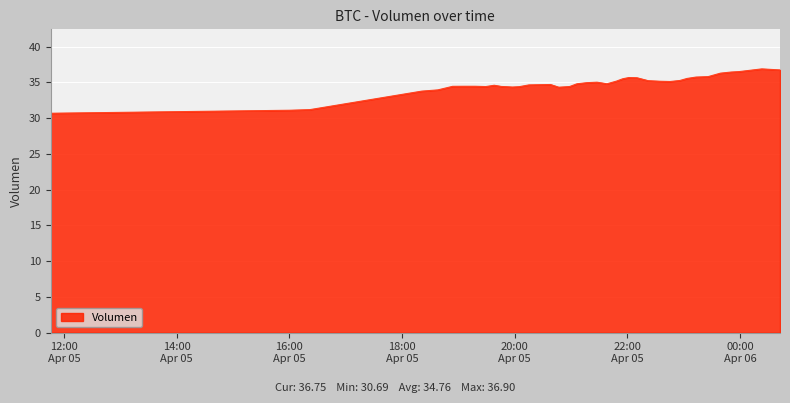

What is the minimum value shown in the chart?

30.7